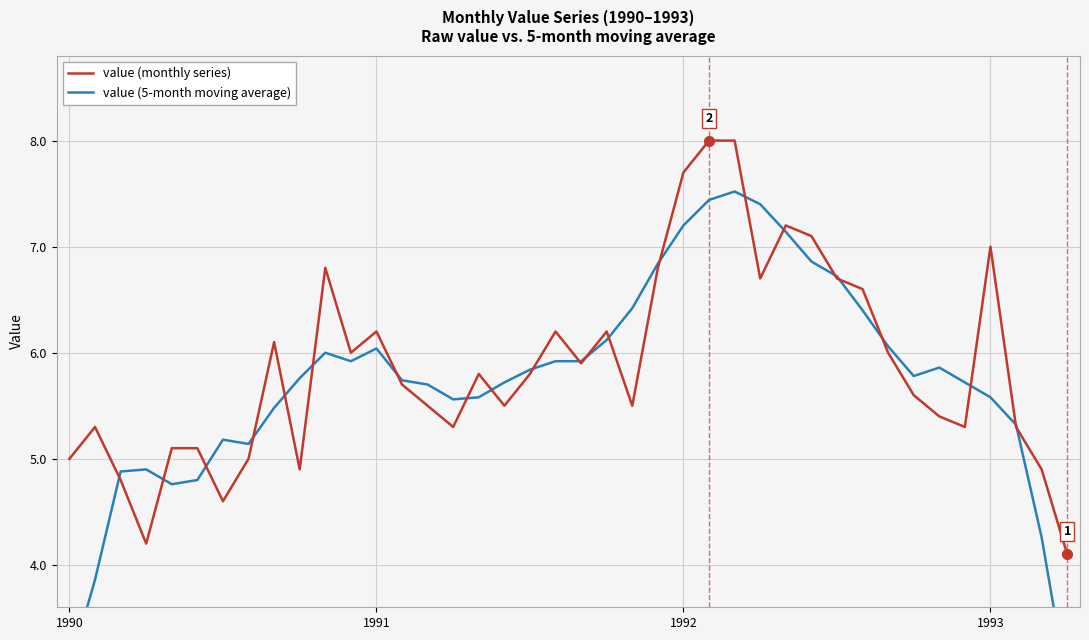

Reading right to left, extract all data points from this chart.

value (monthly series): 4.1	4.9	5.3	7.0	5.3	5.4	5.6	6.0	6.6	6.7	7.1	7.2	6.7	8.0	8.0	7.7	6.8	5.5	6.2	5.9	6.2	5.8	5.5	5.8	5.3	5.5	5.7	6.2	6.0	6.8	4.9	6.1	5.0	4.6	5.1	5.1	4.2	4.8	5.3	5.0
value (5-month moving average): 2.9	4.3	5.3	5.6	5.7	5.9	5.8	6.1	6.4	6.7	6.9	7.1	7.4	7.5	7.4	7.2	6.8	6.4	6.1	5.9	5.9	5.8	5.7	5.6	5.6	5.7	5.7	6.0	5.9	6.0	5.8	5.5	5.1	5.2	4.8	4.8	4.9	4.9	3.9	3.0